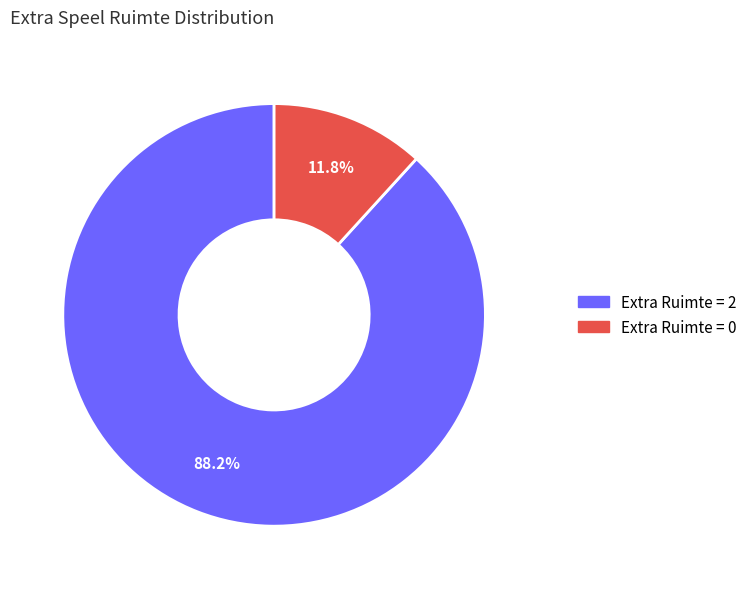

Rank the categories by value from highest to lowest.

Extra Ruimte = 2, Extra Ruimte = 0